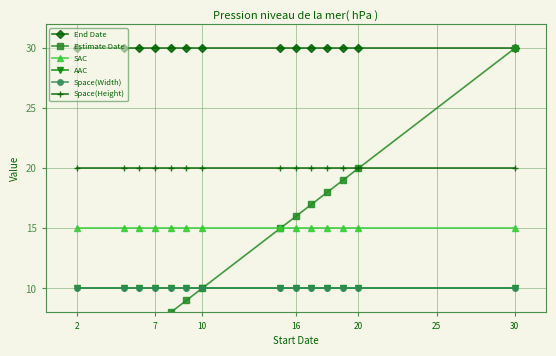

At how many categories does at least one series exceed 5?

14